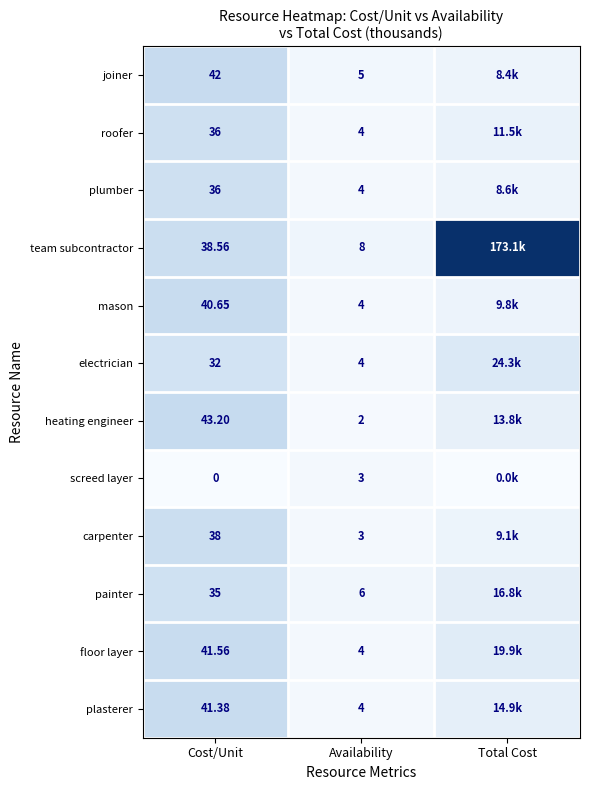

Is the value of team subcontractor at Availability greater than the value of heating engineer at Cost/Unit?

No